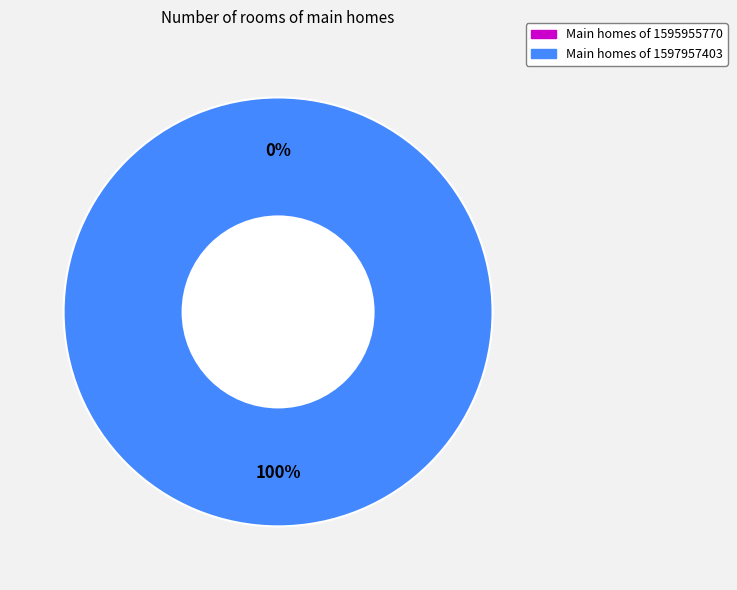

Combined, what portion of the pie is 1597957403 and 1595955770?

100.0%